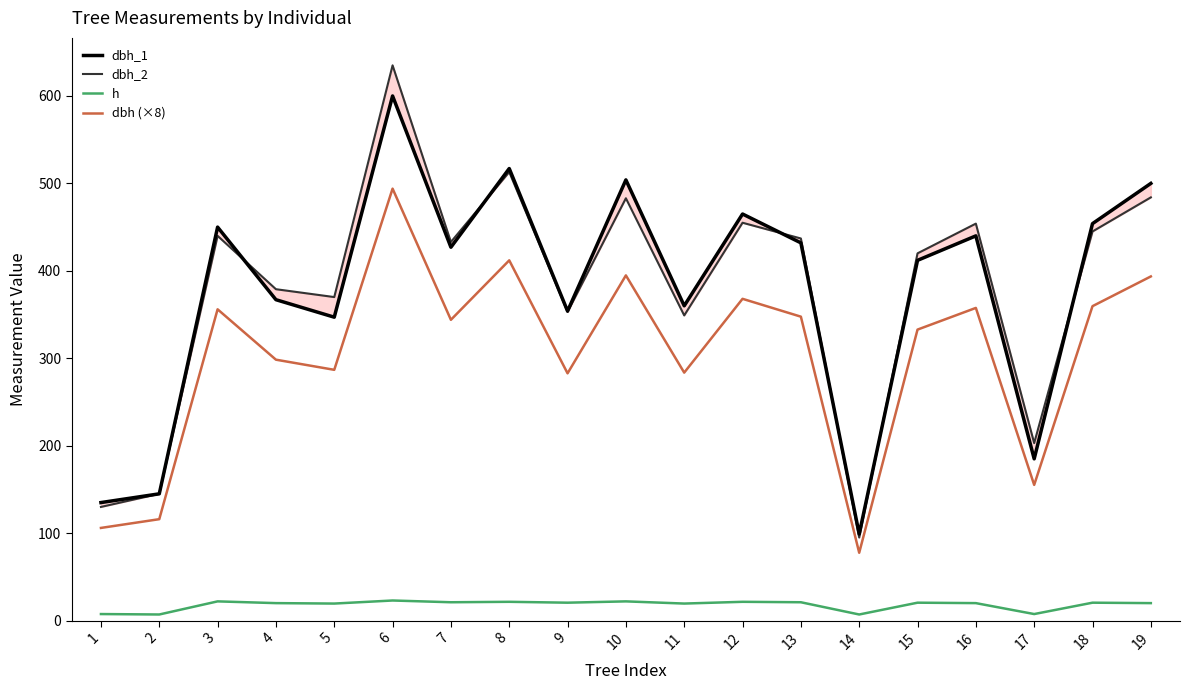

How many interior local valleys does the dbh (×8) series have?

6